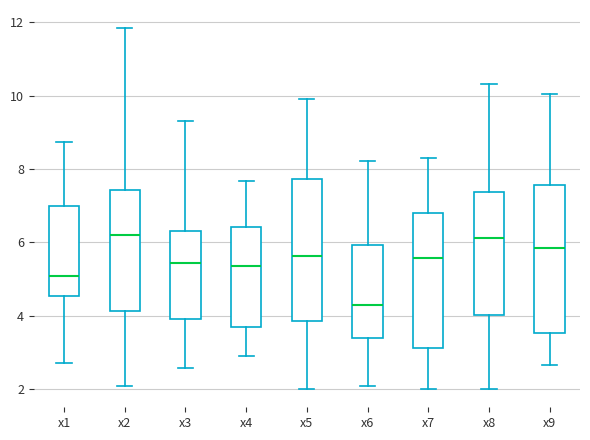

Where does the lower whisker of the box for x8 end on the y-axis? The values are not printed on the chart, so give them approximately, as read against the axis.

2.0